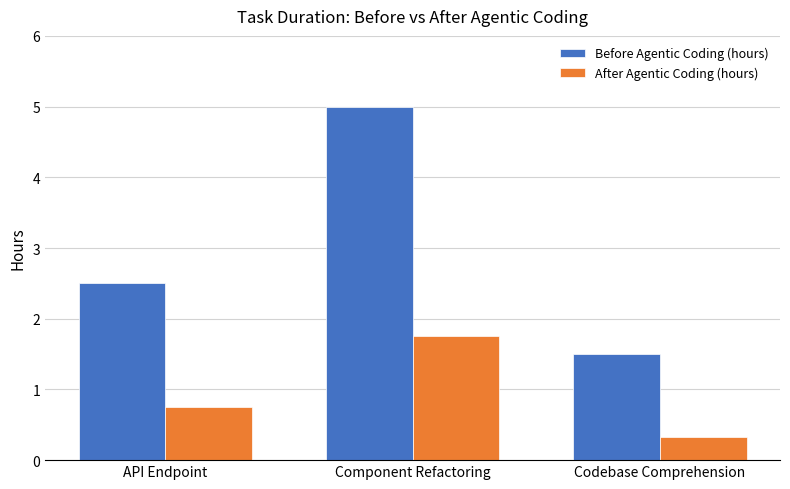

True or false: Before Agentic Coding (hours) has a value of 2.1 at Codebase Comprehension.

False